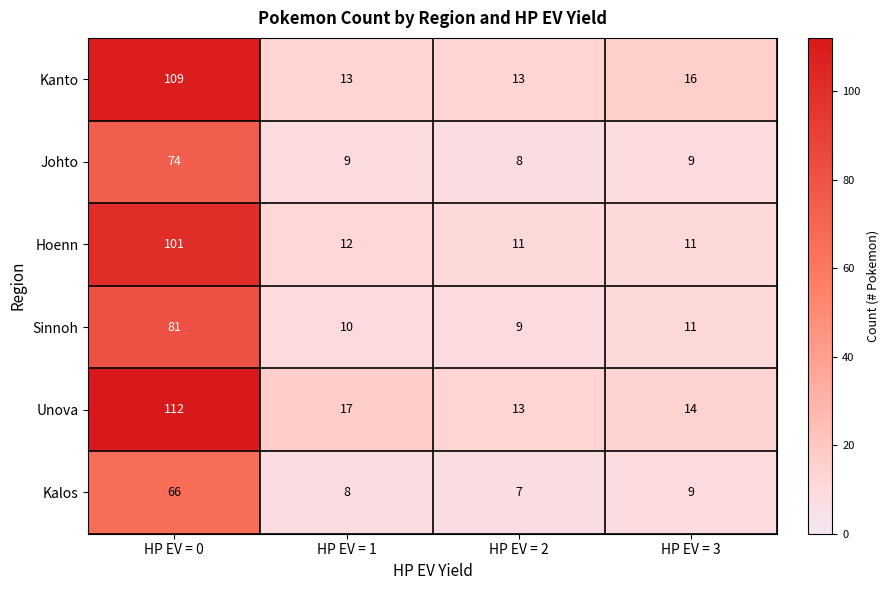

Reading left to right, list all the values displayed in this chart.

Kanto: 109	13	13	16
Johto: 74	9	8	9
Hoenn: 101	12	11	11
Sinnoh: 81	10	9	11
Unova: 112	17	13	14
Kalos: 66	8	7	9